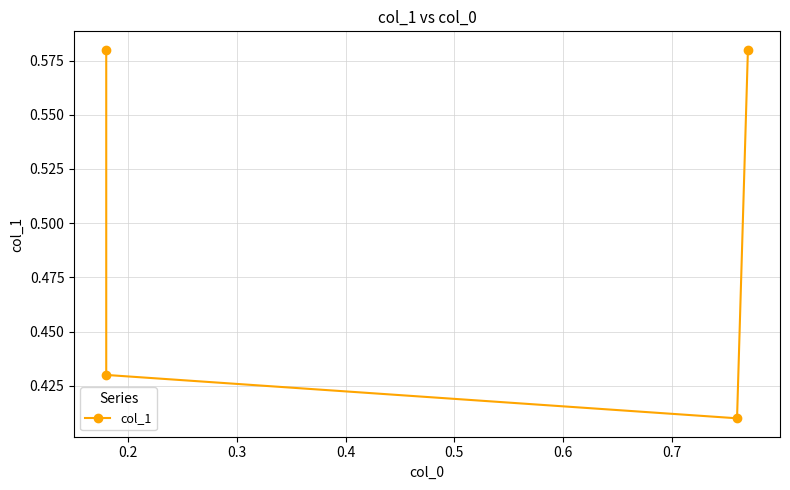

The chart shows a value of 0.7 at 0.3. True or false?

False